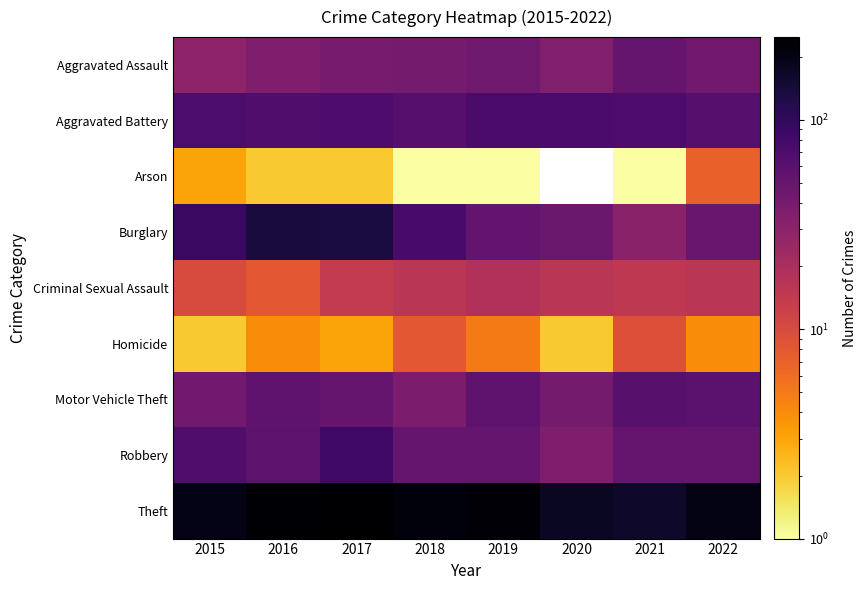

Reading left to right, what are all the values shown in this chart?

Aggravated Assault: 2015=30	2016=36	2017=40	2018=41	2019=45	2020=35	2021=50	2022=43
Aggravated Battery: 2015=72	2016=68	2017=71	2018=62	2019=73	2020=73	2021=70	2022=63
Arson: 2015=3	2016=2	2017=2	2018=1	2019=1	2020=0	2021=1	2022=7
Burglary: 2015=91	2016=136	2017=134	2018=75	2019=53	2020=48	2021=31	2022=49
Criminal Sexual Assault: 2015=10	2016=8	2017=14	2018=16	2019=18	2020=16	2021=15	2022=16
Homicide: 2015=2	2016=4	2017=3	2018=8	2019=5	2020=2	2021=9	2022=4
Motor Vehicle Theft: 2015=44	2016=55	2017=51	2018=38	2019=55	2020=41	2021=60	2022=58
Robbery: 2015=68	2016=57	2017=83	2018=50	2019=51	2020=36	2021=51	2022=51
Theft: 2015=199	2016=240	2017=248	2018=222	2019=232	2020=173	2021=163	2022=204